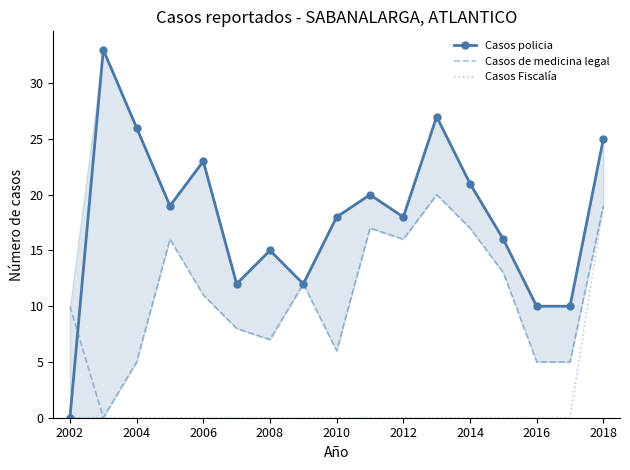

Which category has the highest value in the Casos Fiscalía series?

2018